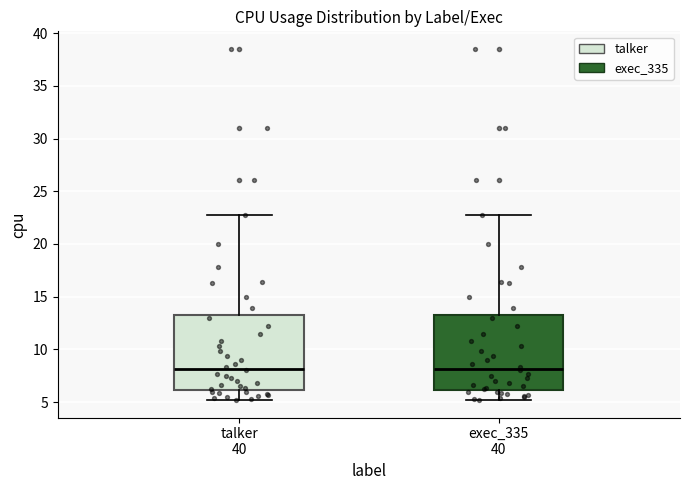

Reading left to right, read every box against the y-axis: the position of its median line, the range the box covers, and the ends of its whiskers. The values are not printed on the chart, so give them approximately, as read against the axis.

talker 40: median 8.0, box 6.0 to 13.0, whiskers 5.0 to 22.5
exec_335 40: median 8.0, box 6.0 to 13.0, whiskers 5.0 to 22.5